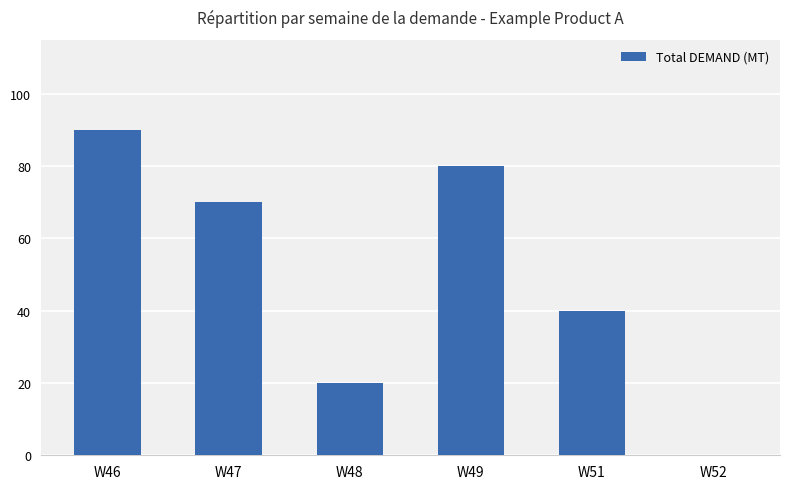

True or false: the data shows 90 at W46.

True